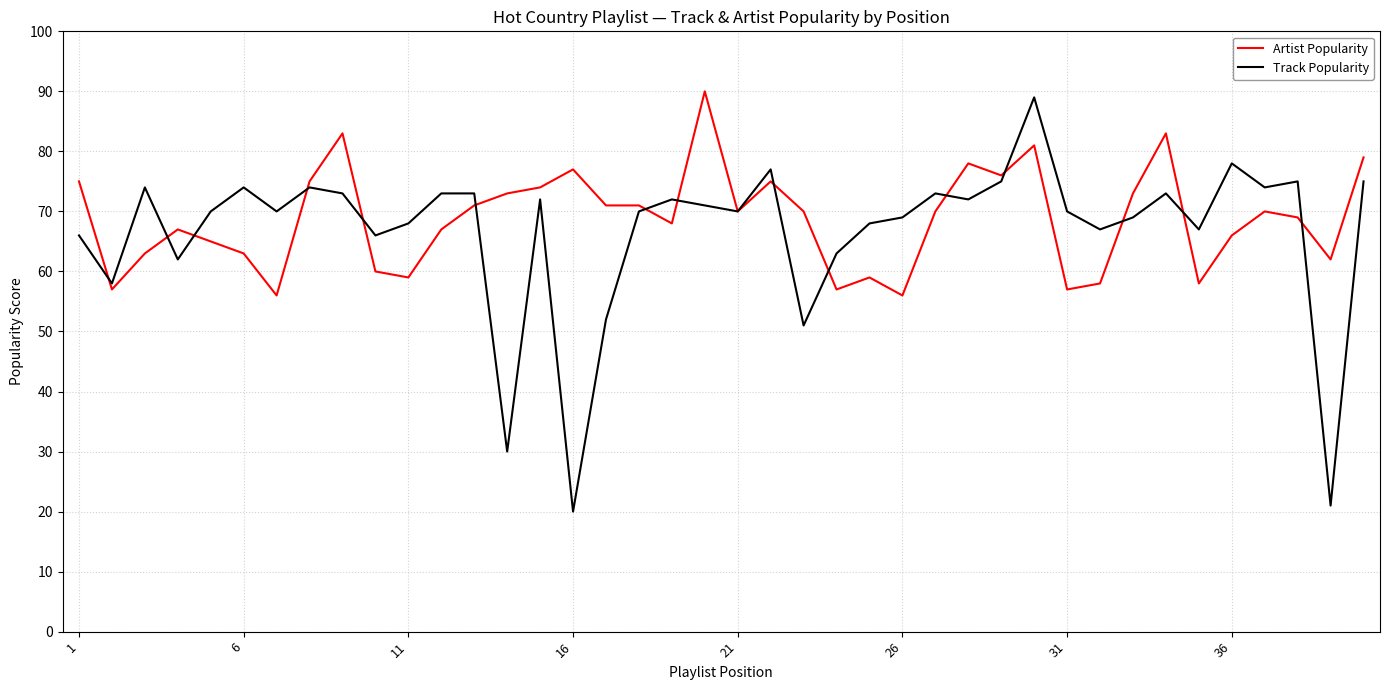

What is the minimum value for Artist Popularity?

56